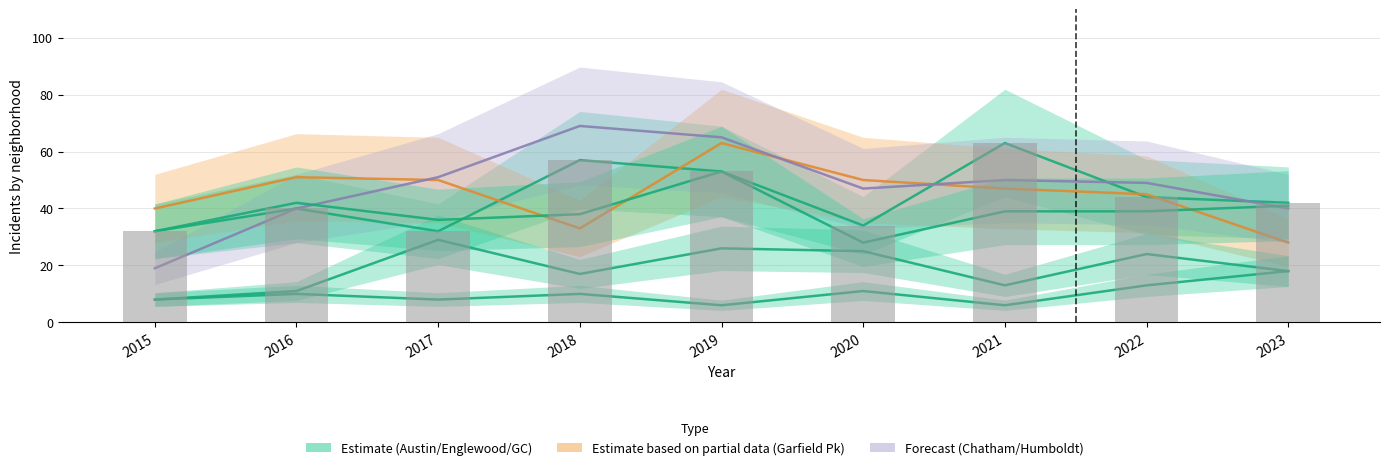

Is it true that Humboldt Park equals 10 at 2016?

True